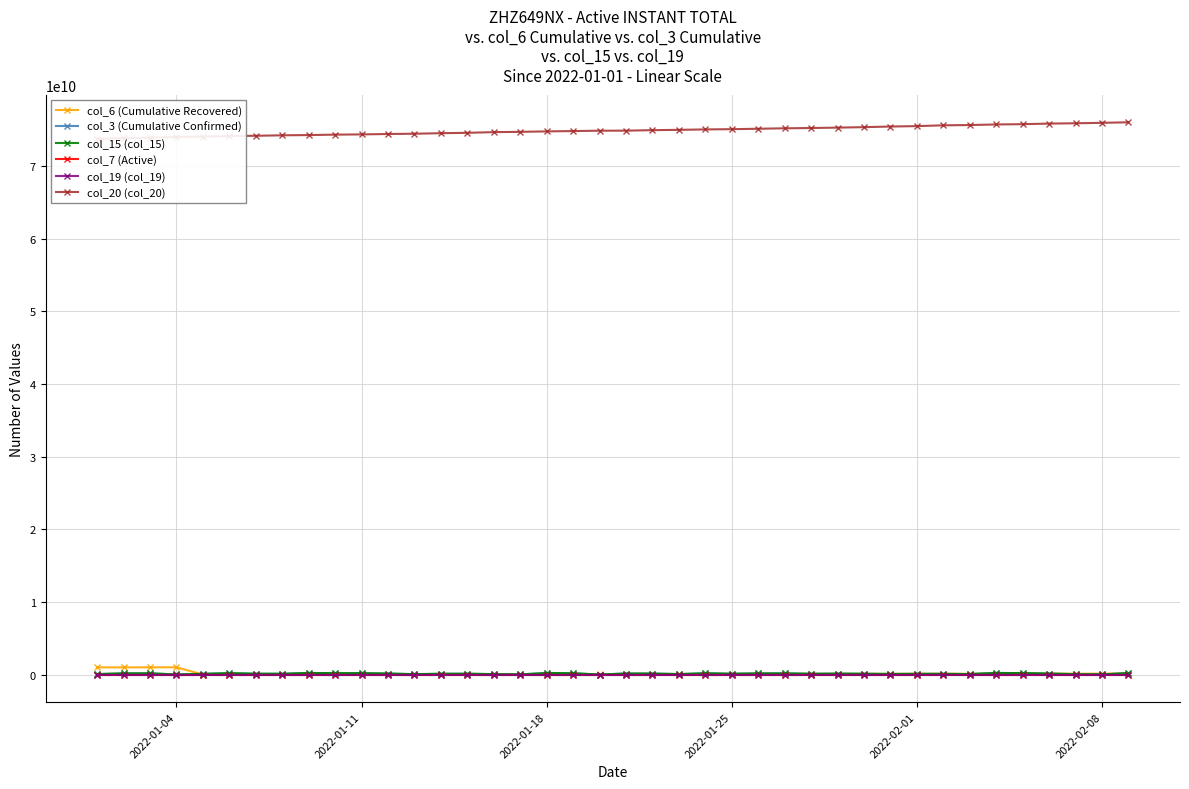

What are all the series names shown in the legend?

col_6 (Cumulative Recovered), col_3 (Cumulative Confirmed), col_15 (col_15), col_7 (Active), col_19 (col_19), col_20 (col_20)